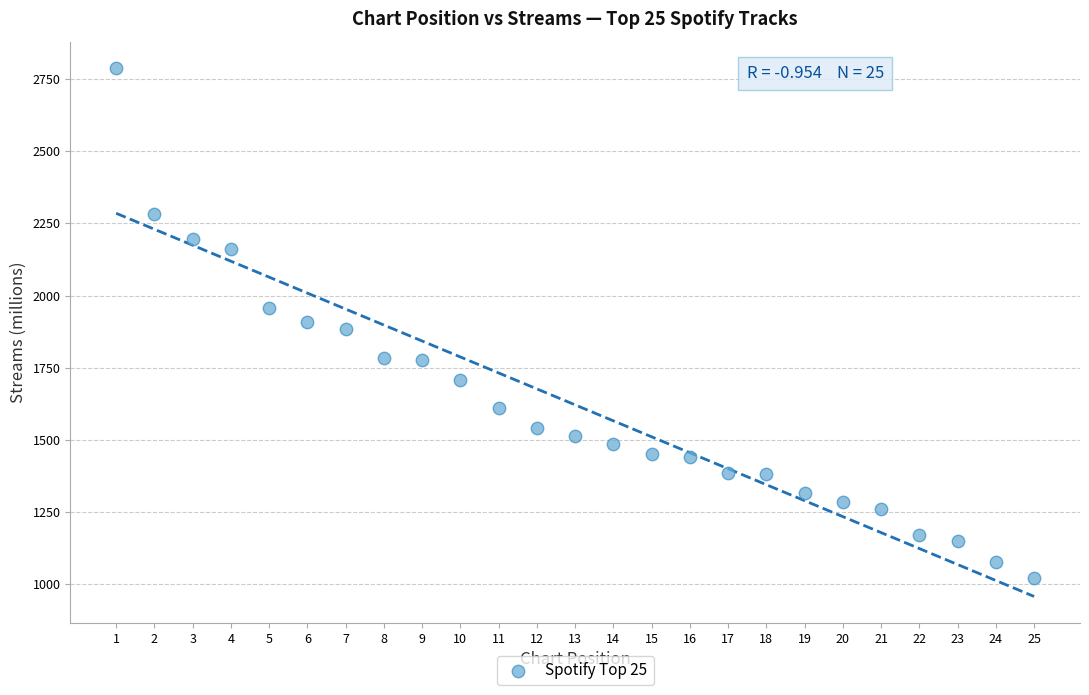

What is the range of Y values (max minus min)?

1767